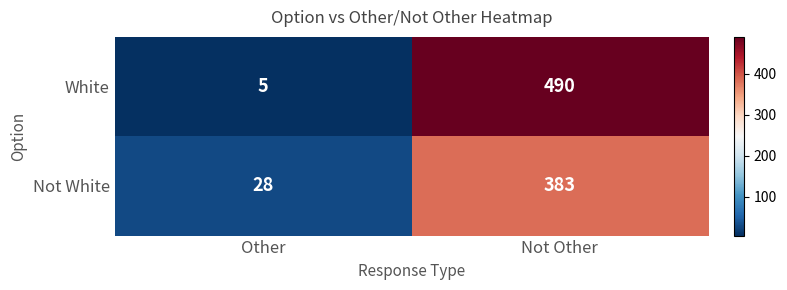

List the series in order of their peak value, lowest first.

Not White, White